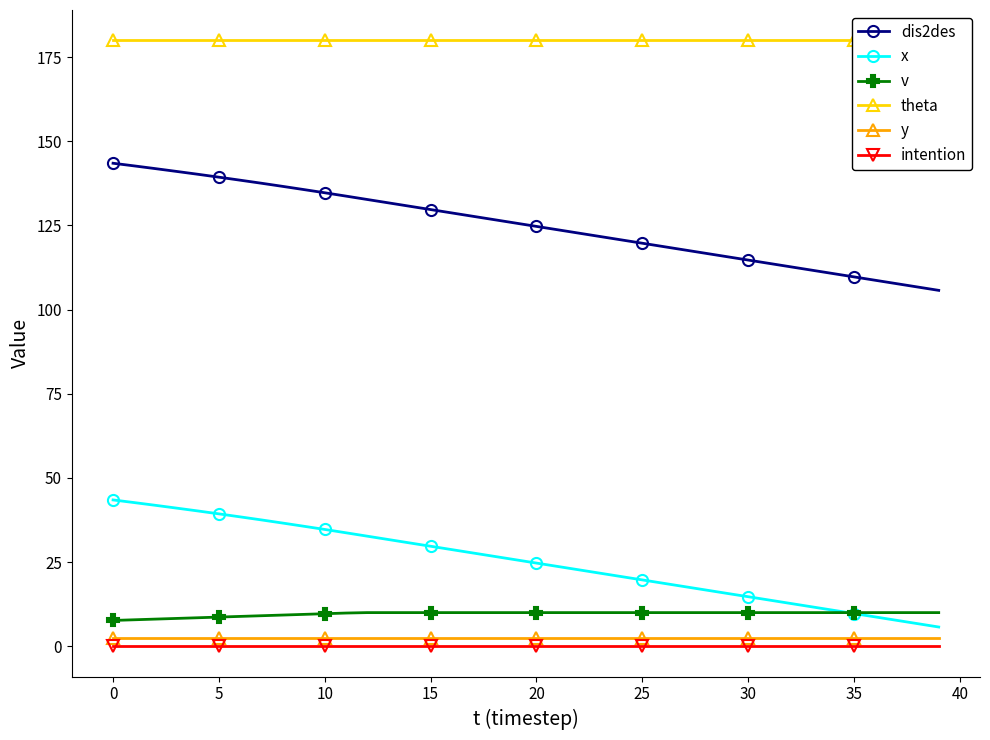

What is the minimum value for x?

5.7